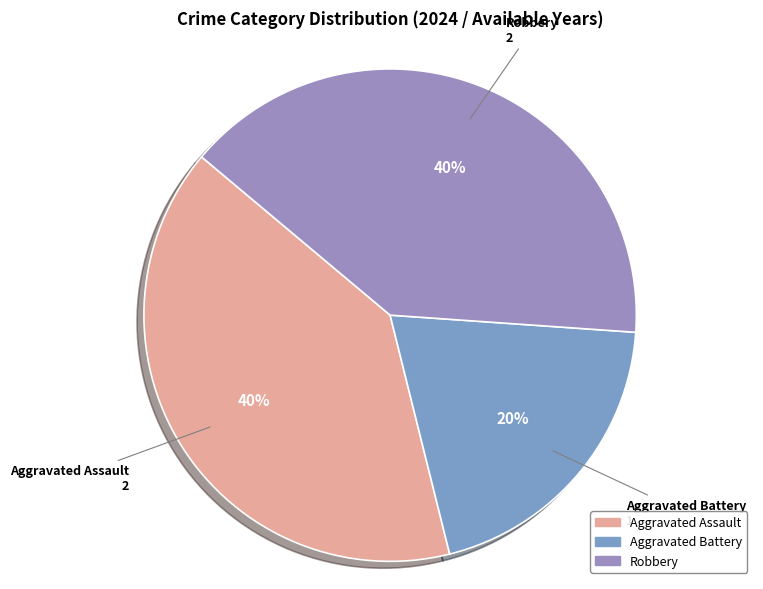

Is it true that Aggravated Battery is 20% of the pie?

True